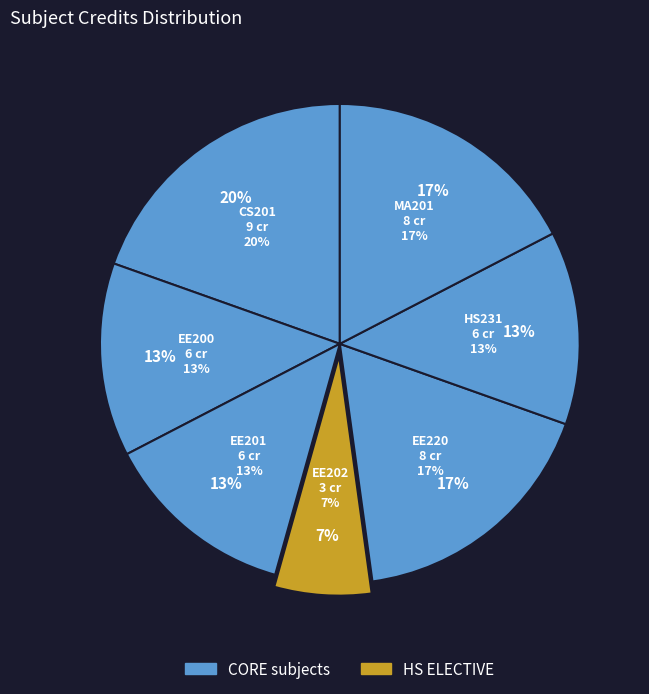

How many segments does this pie chart have?

7